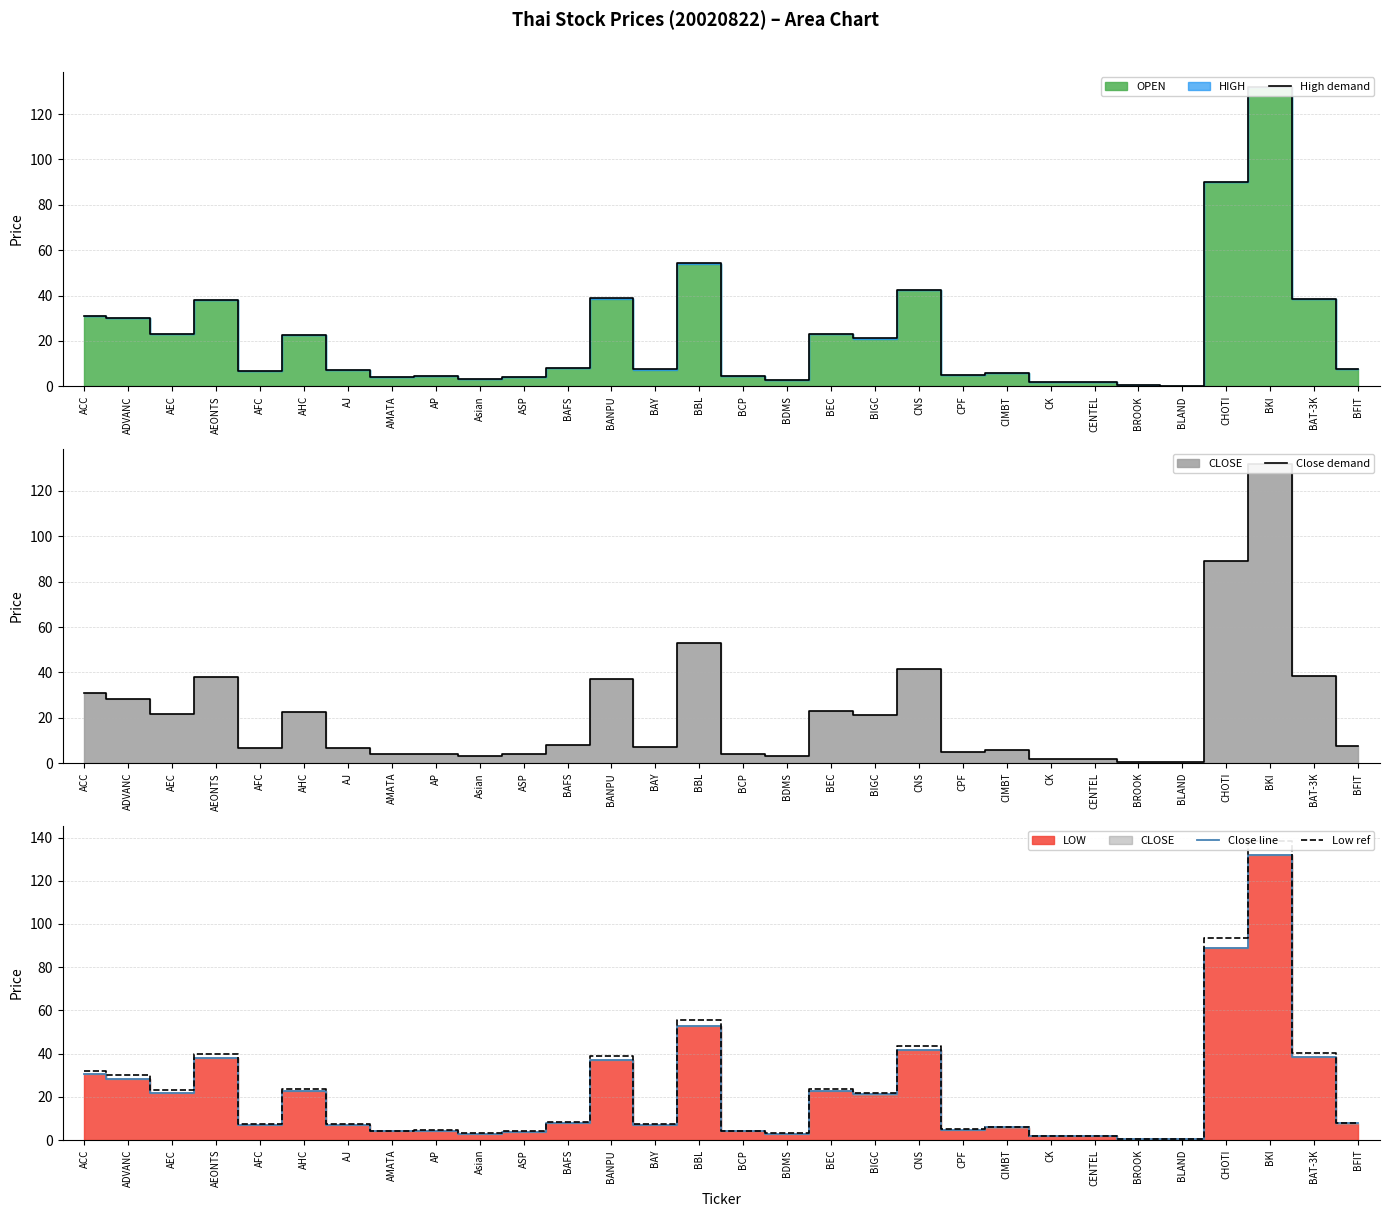

What is the difference between the Low ref values at BAFS and BLAND?

7.9